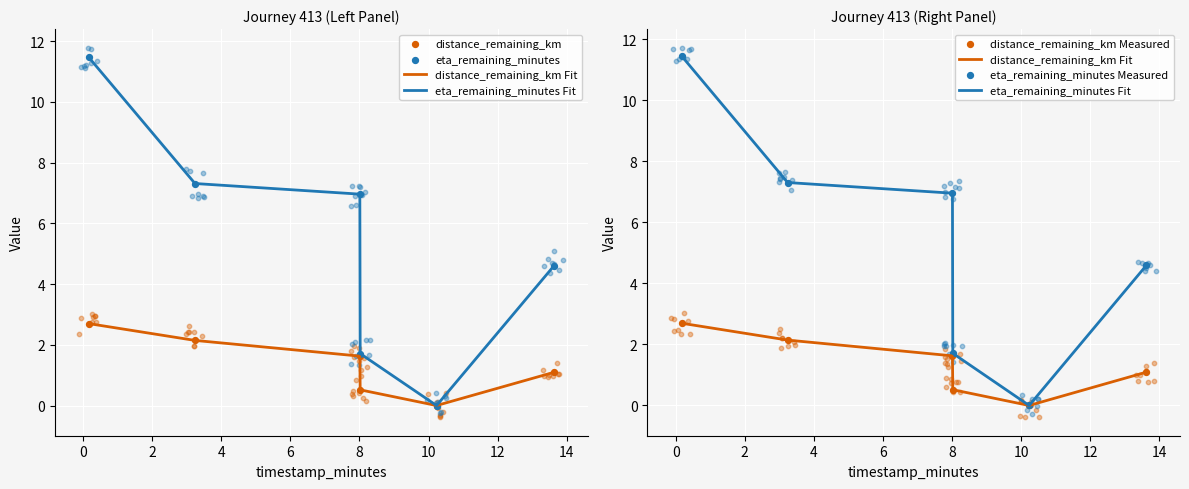

Which series has the widest spread of Y values?

eta_remaining_minutes Fit